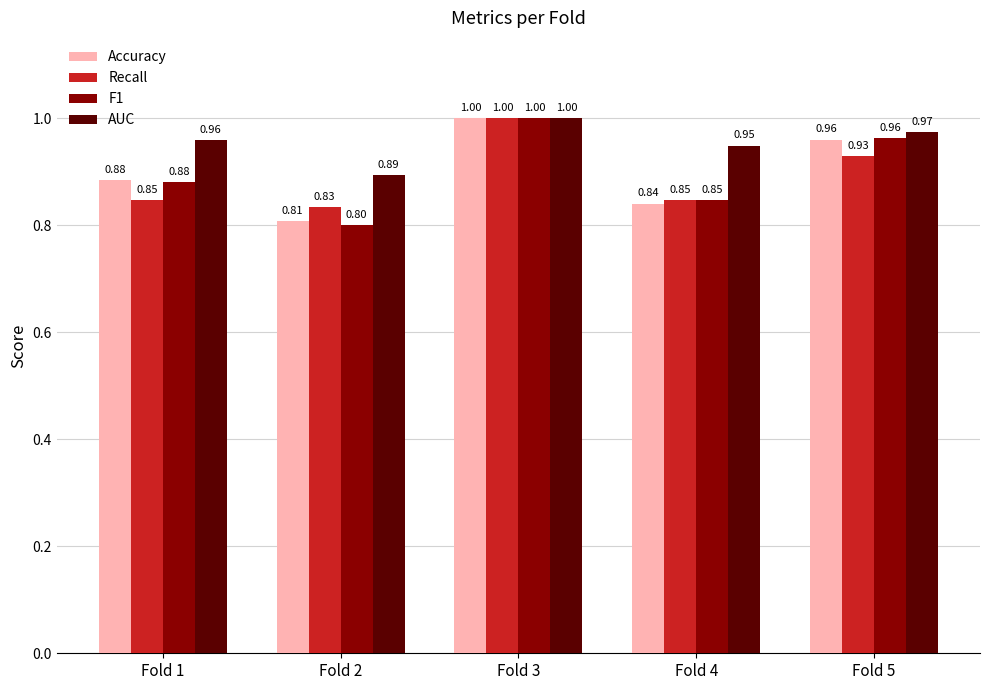

At Fold 2, list the series in order from largest to smallest.

AUC, Recall, Accuracy, F1